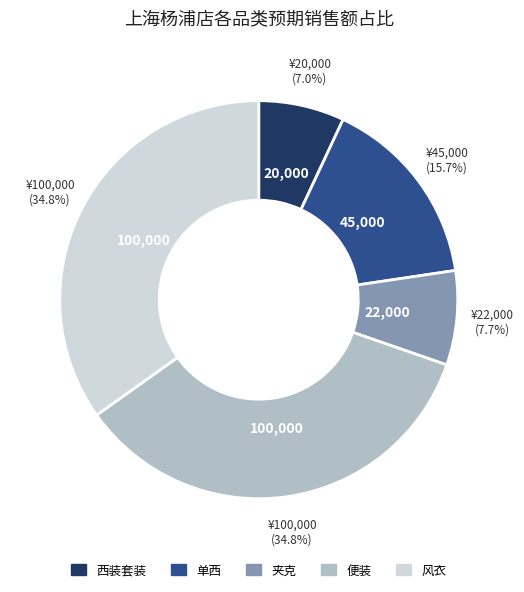

Does any single category account for the majority?

No